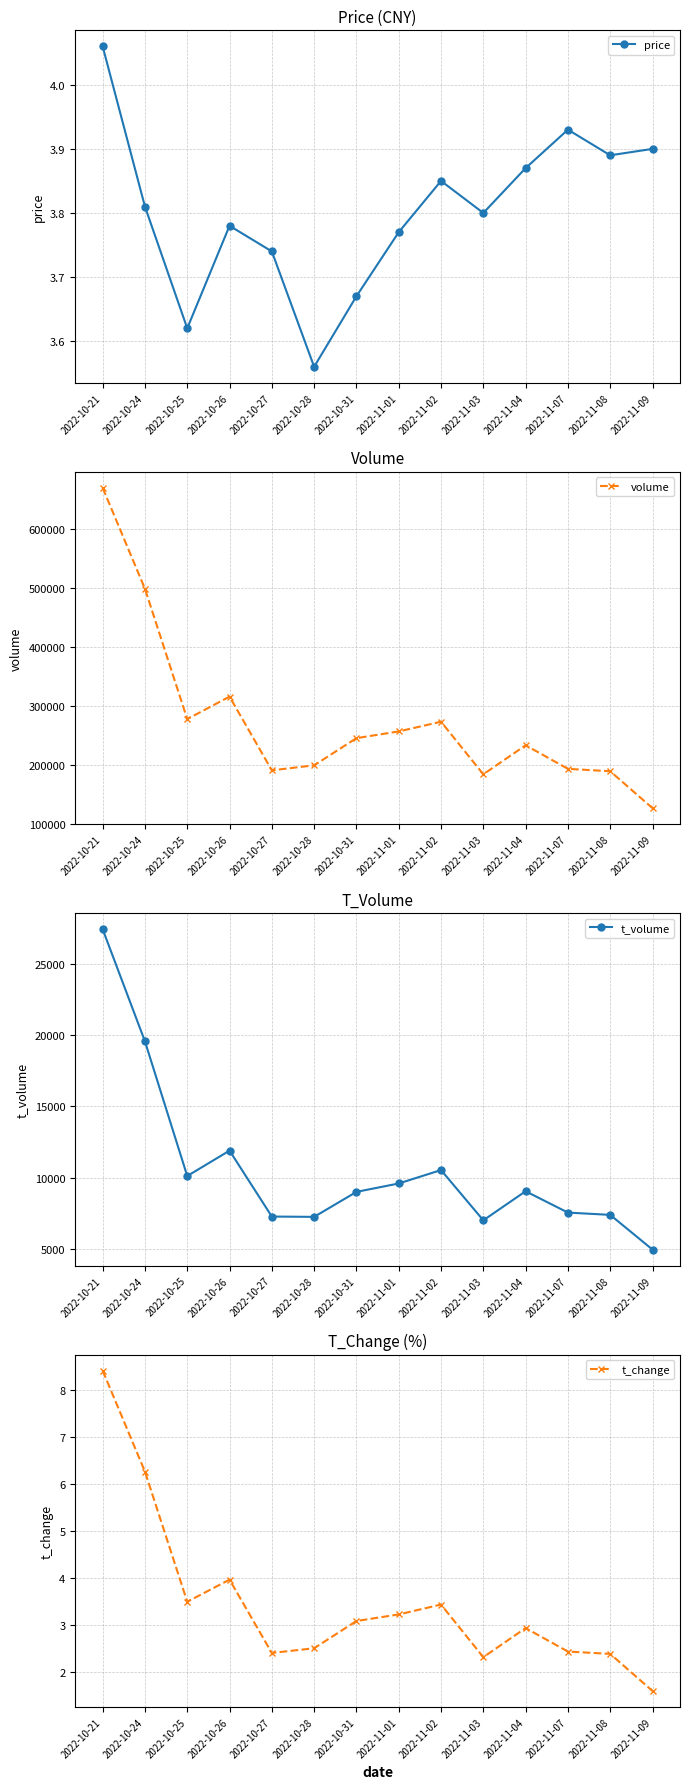

Where is t_change nearest to the value 5?

2022-10-26